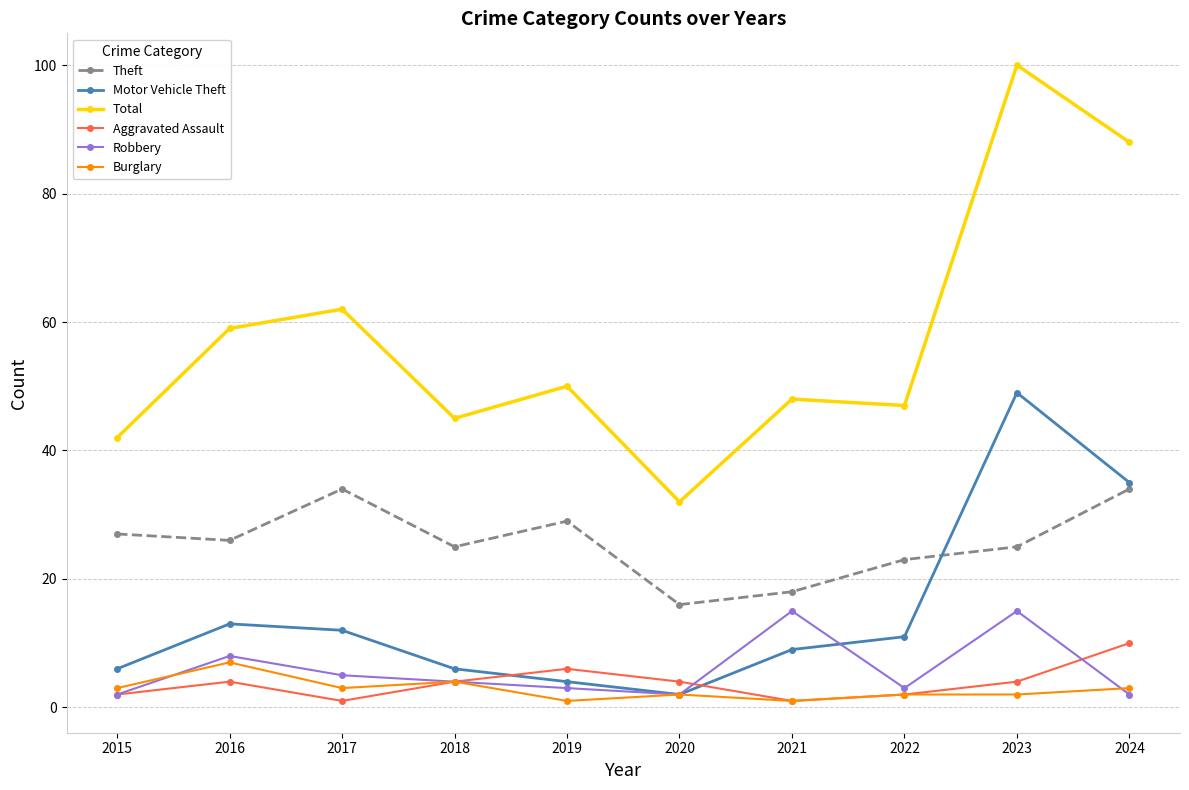

What is the value of the Total point at the 9th from the left?

100